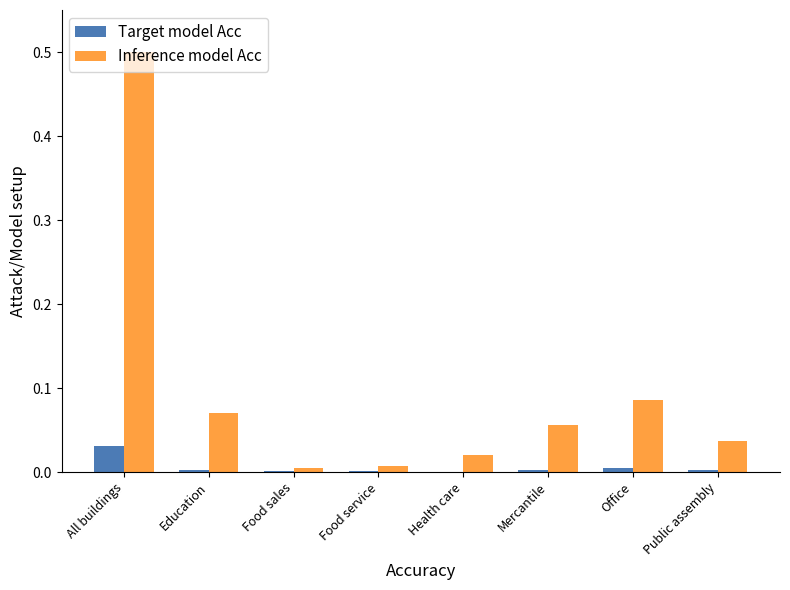

Is the value of Target model Acc at All buildings greater than the value of Inference model Acc at Mercantile?

No